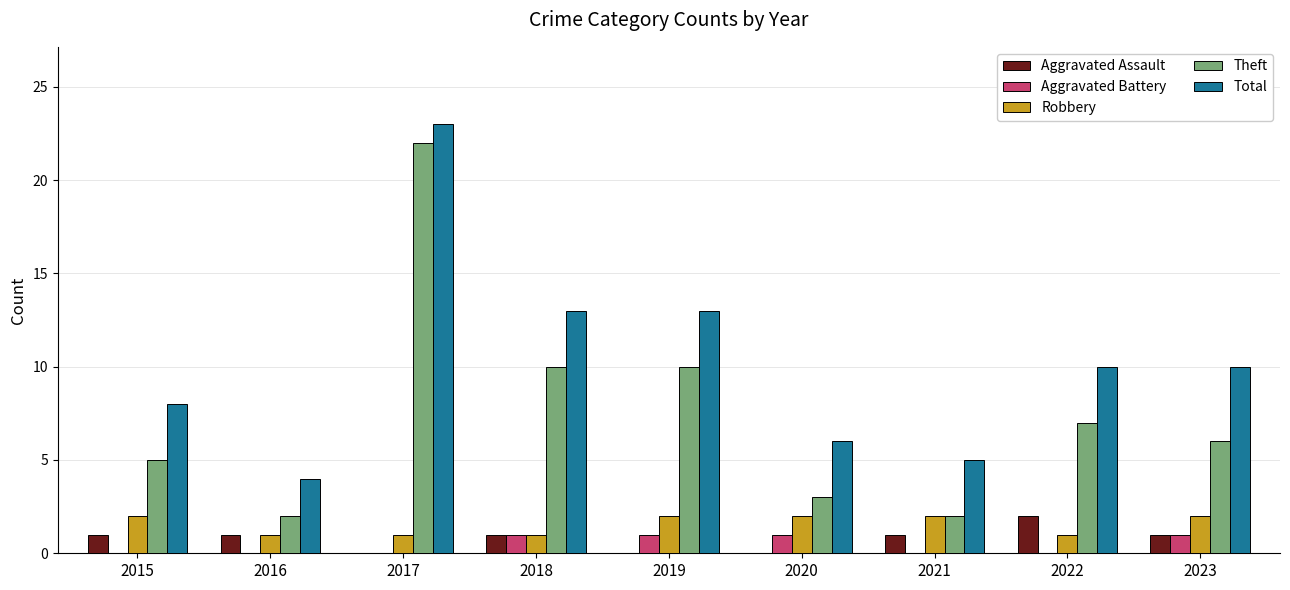

Is the value of Aggravated Assault at 2019 greater than the value of Total at 2023?

No